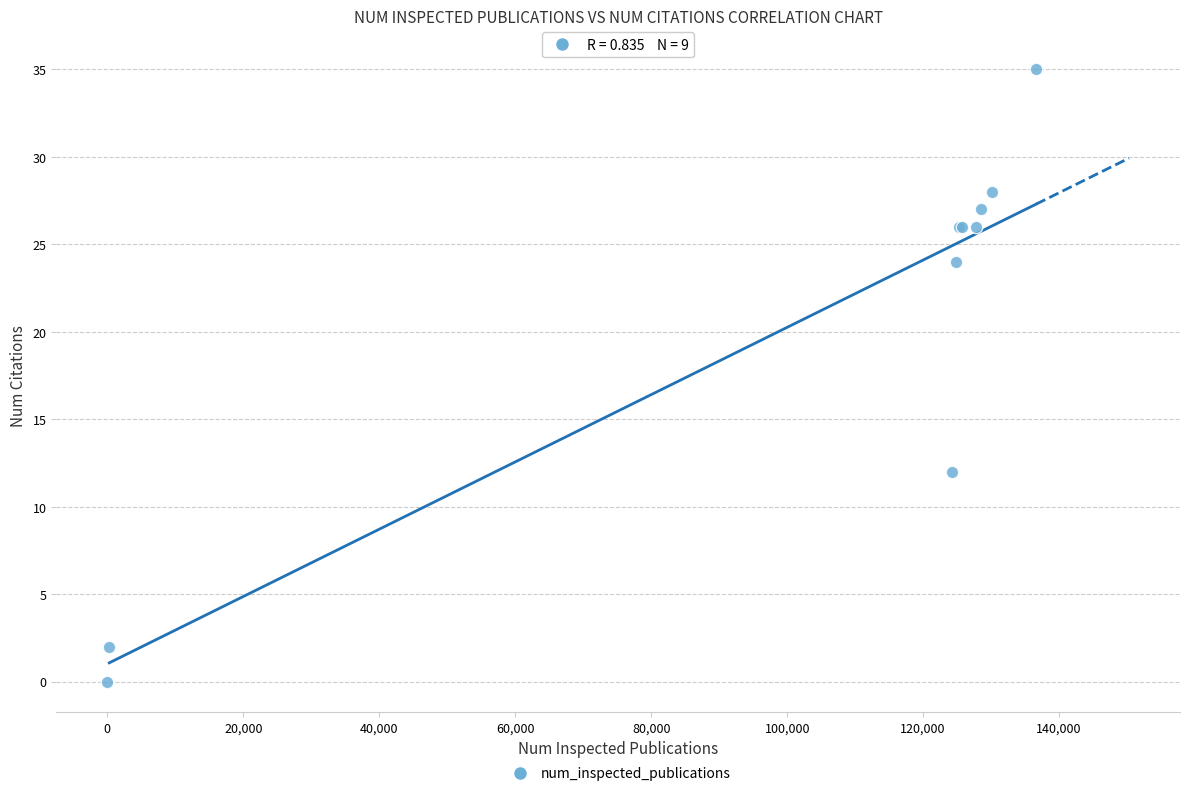

What Y value in the scatter plot is closest to 17?

12